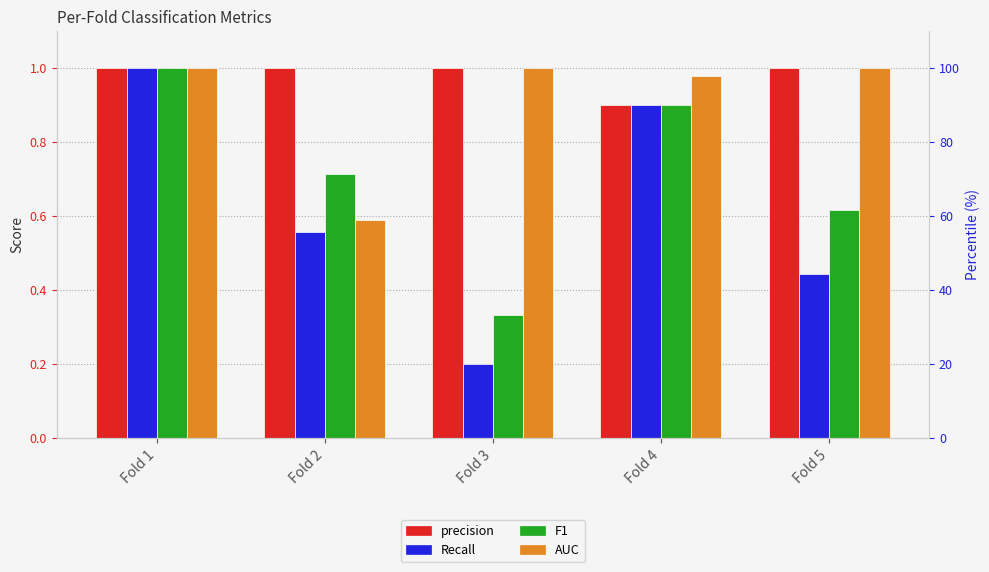

What is the spread (max minus min) of values at Fold 3?

0.8